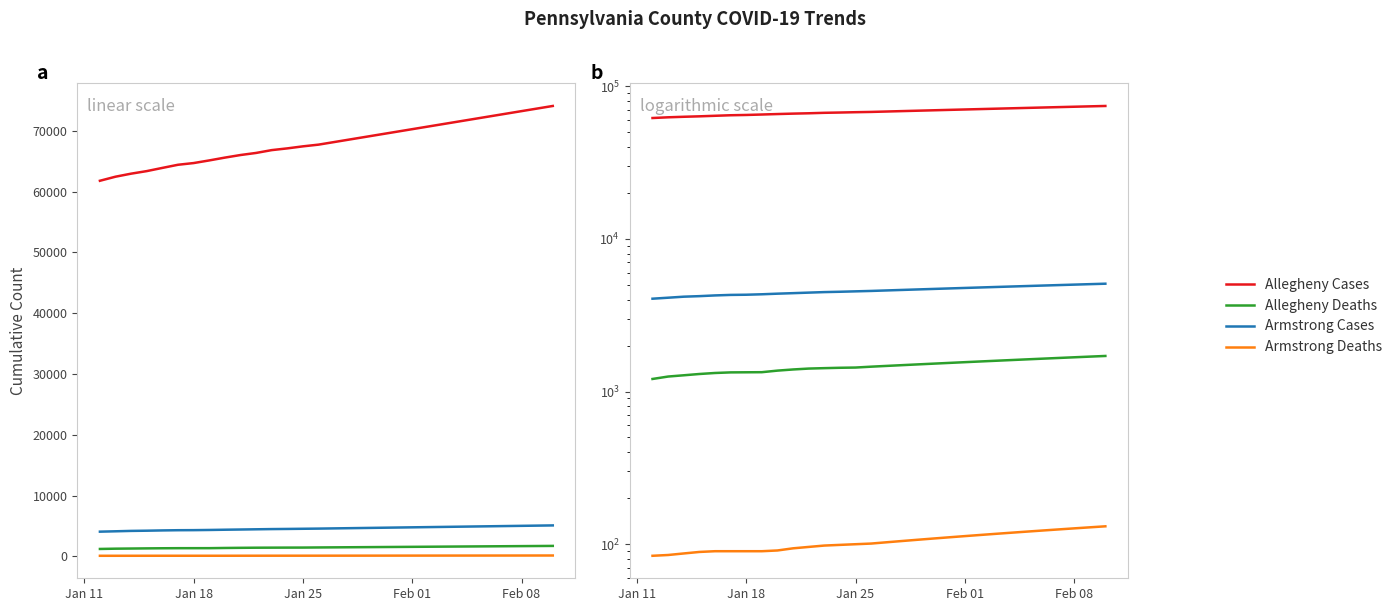

Rank the series by their maximum value, from highest to lowest.

Allegheny Cases, Armstrong Cases, Allegheny Deaths, Armstrong Deaths